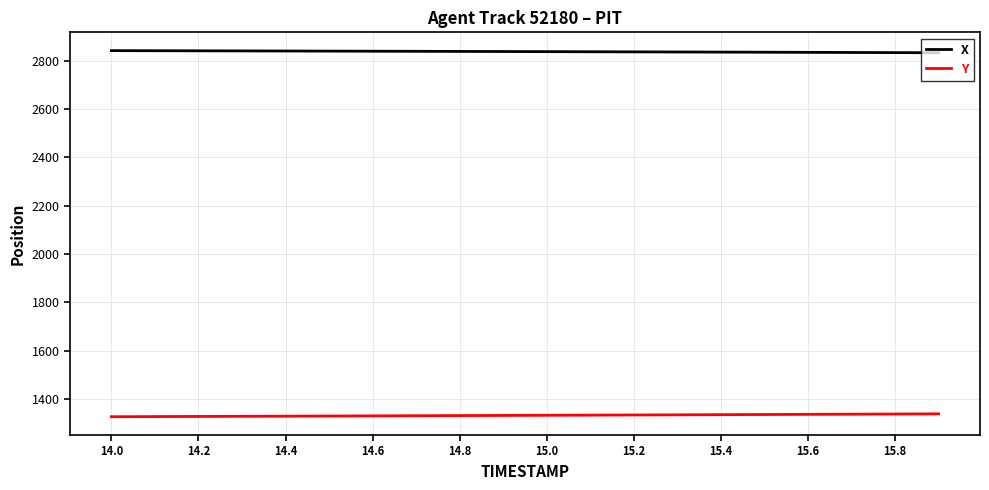

True or false: Y and X cross at least once.

False